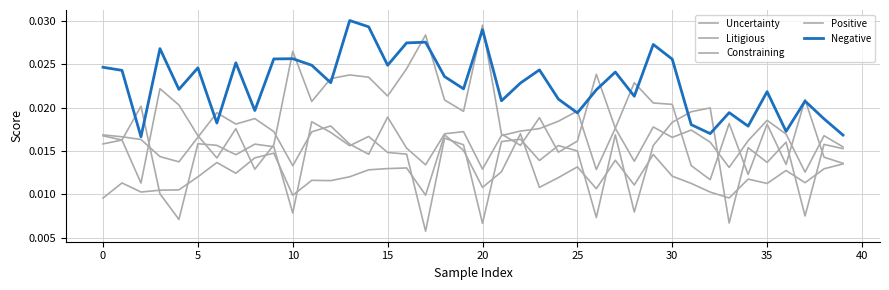

How many lines are shown in the chart?

5